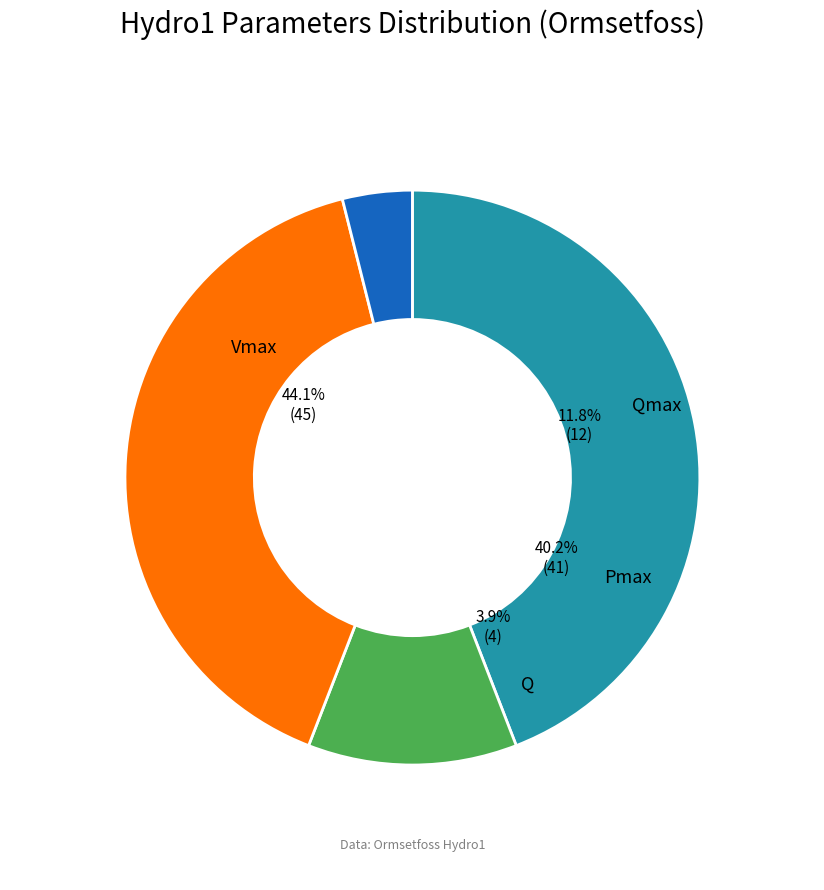

Between Q and Qmax, which is larger?

Qmax